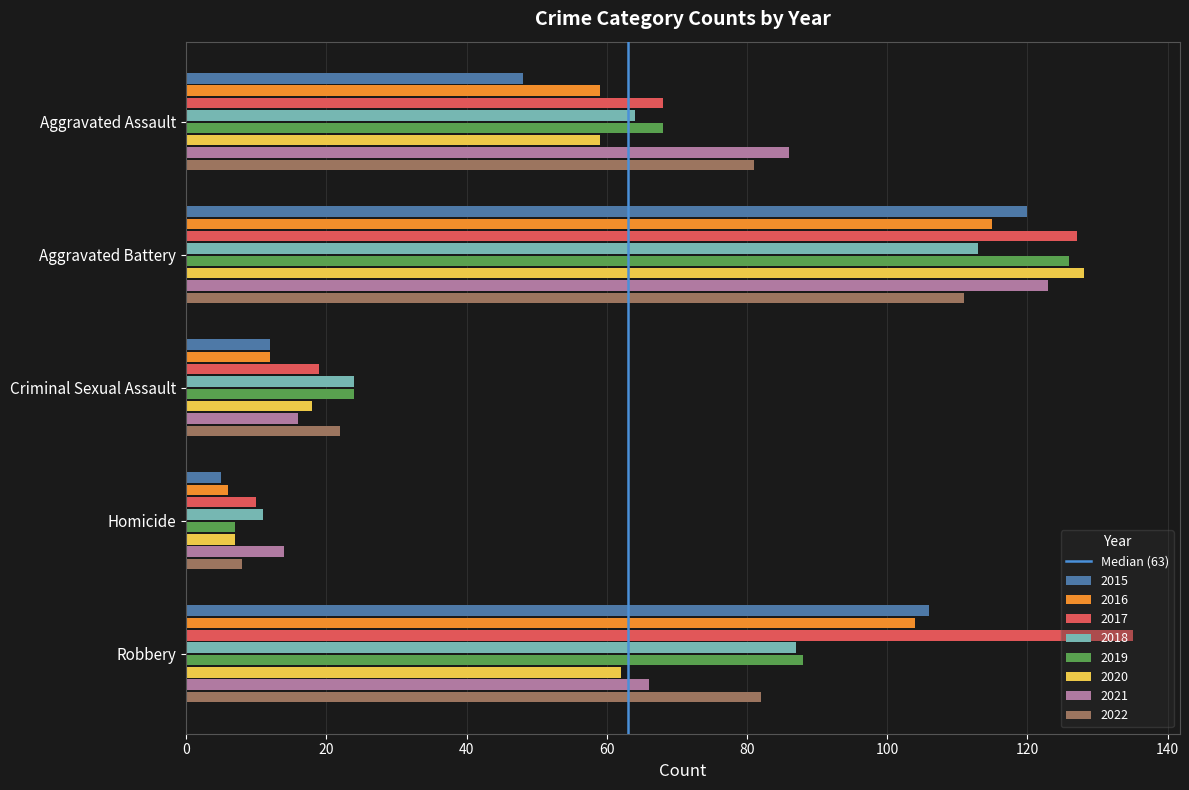

What is the average value of the 2015 series?

58